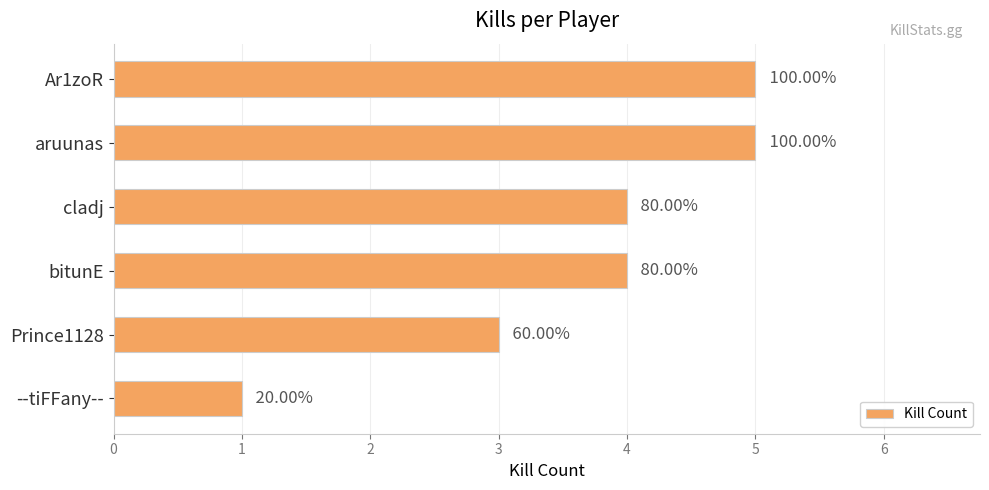

How many bars are there in total?

6